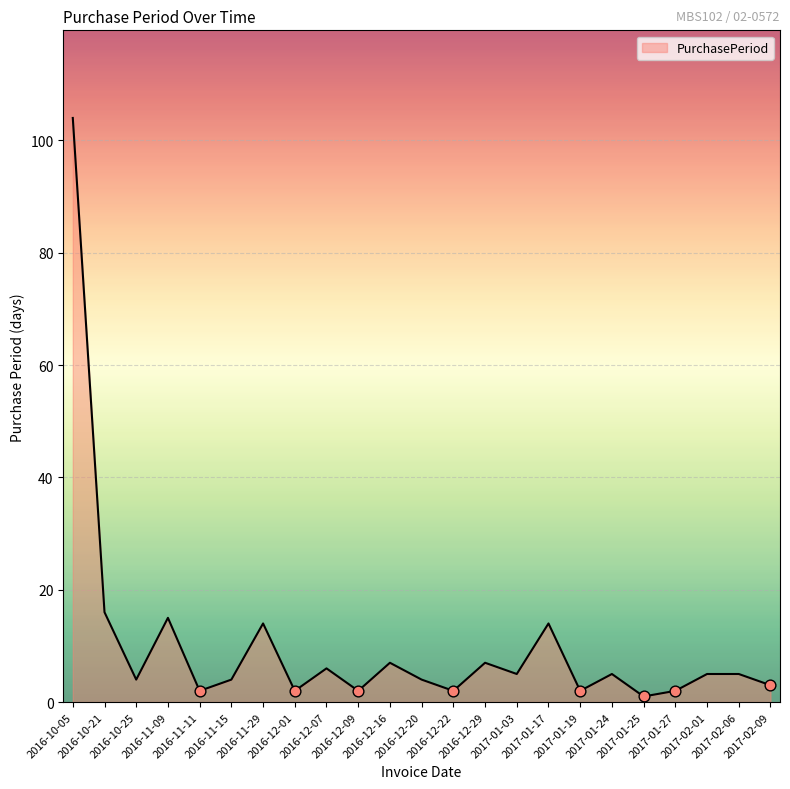

Between 2017-01-17 and 2016-12-29, which is larger?

2017-01-17